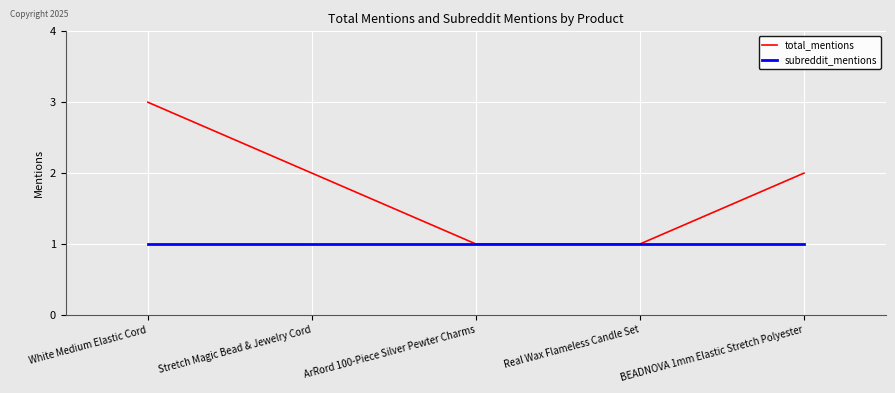

Reading left to right, transcribe all the data shown in this chart.

total_mentions: White Medium Elastic Cord=3	Stretch Magic Bead & Jewelry Cord=2	ArRord 100-Piece Silver Pewter Charms=1	Real Wax Flameless Candle Set=1	BEADNOVA 1mm Elastic Stretch Polyester=2
subreddit_mentions: White Medium Elastic Cord=1	Stretch Magic Bead & Jewelry Cord=1	ArRord 100-Piece Silver Pewter Charms=1	Real Wax Flameless Candle Set=1	BEADNOVA 1mm Elastic Stretch Polyester=1